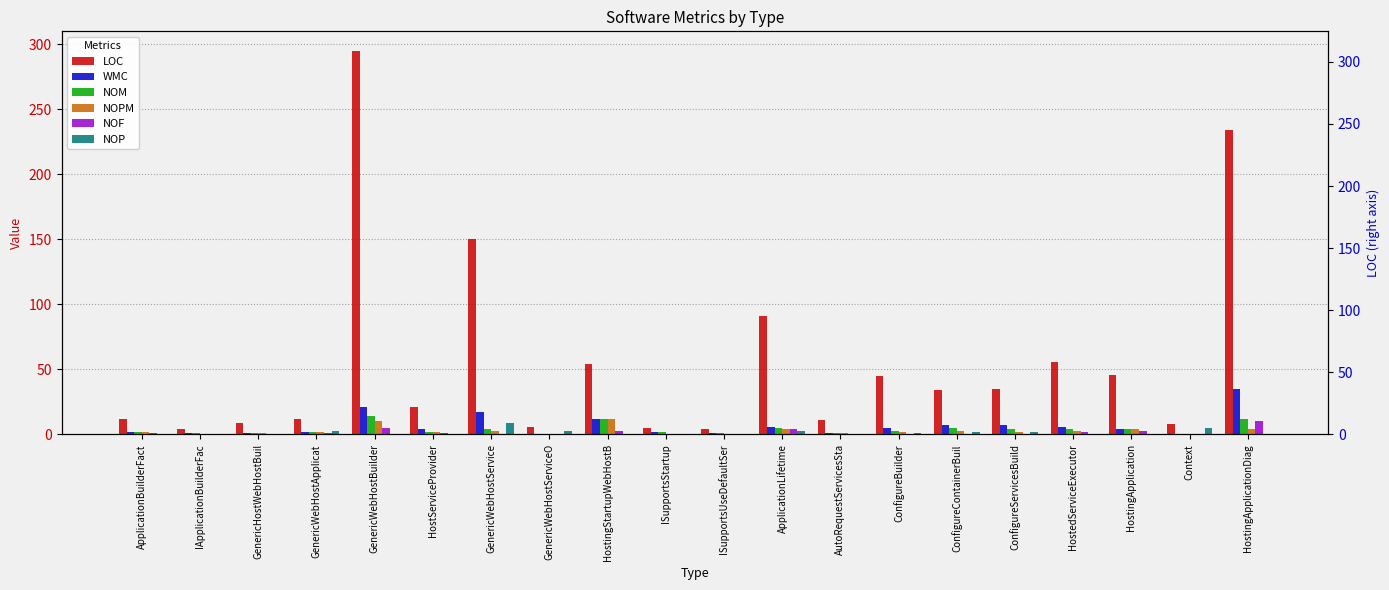

What is the highest value of the WMC series?

35